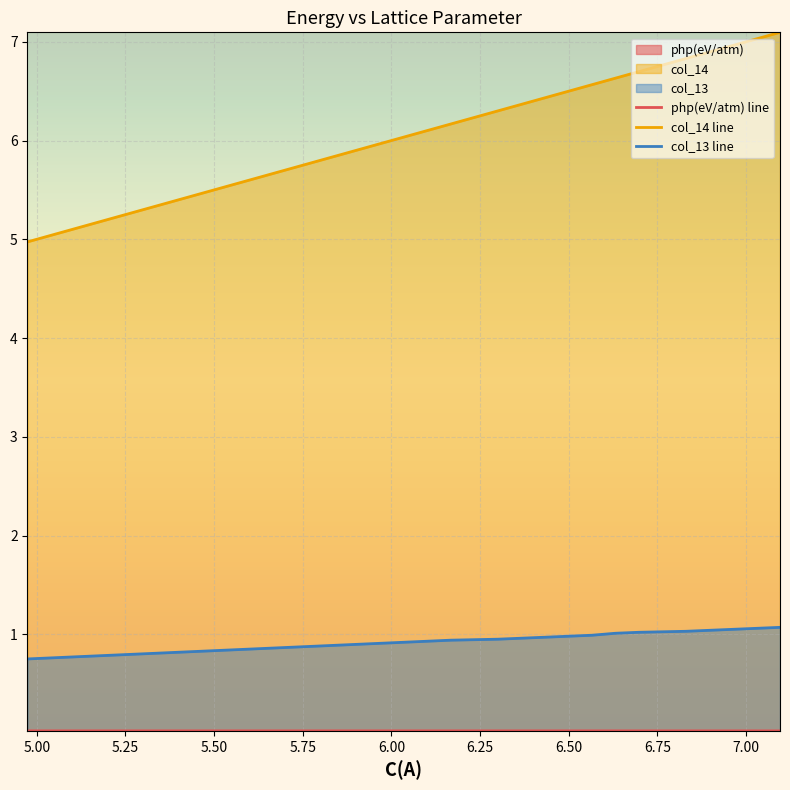

Which series has the largest range (max minus min)?

col_14